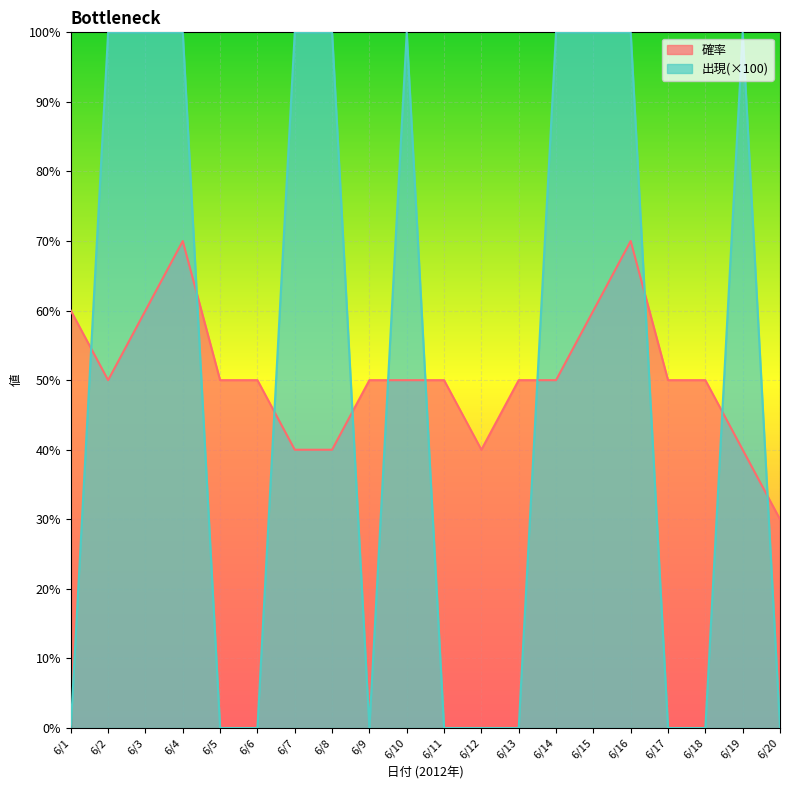

Which series has the widest spread of values?

出現(×100)